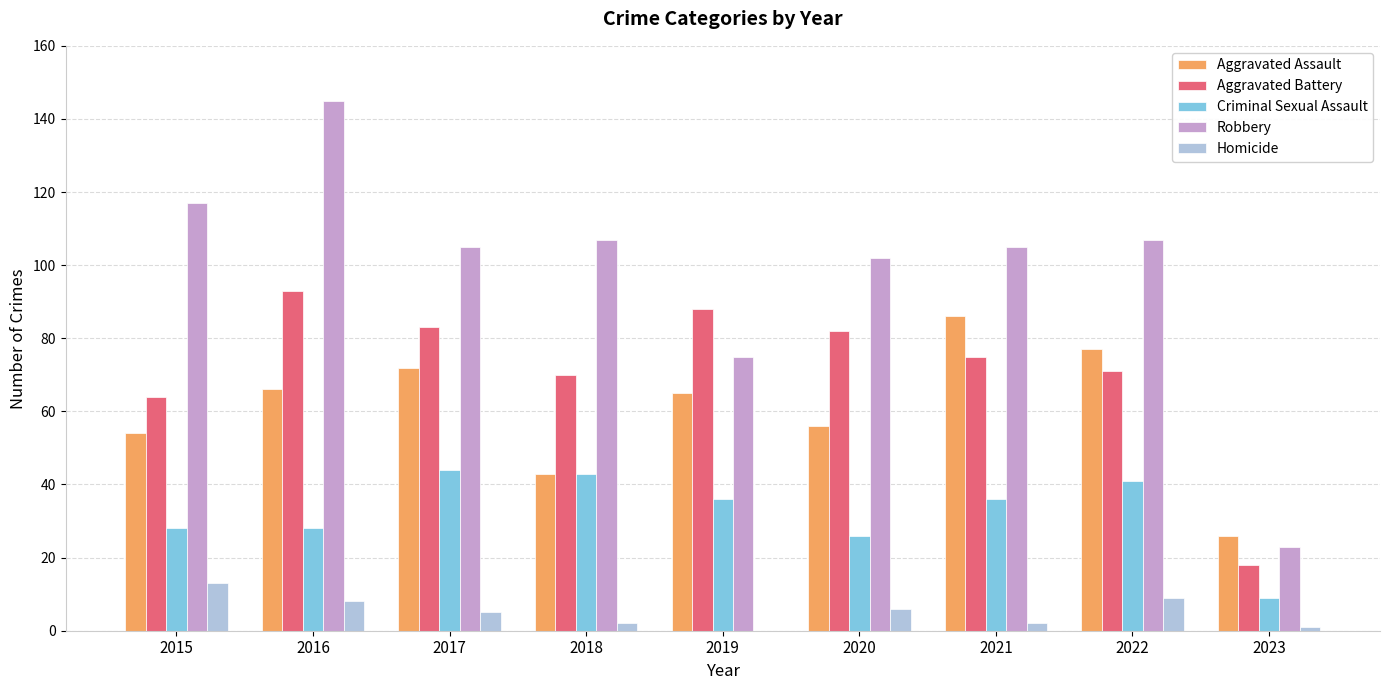

Which series changed the most between 2019 and 2022?

Robbery